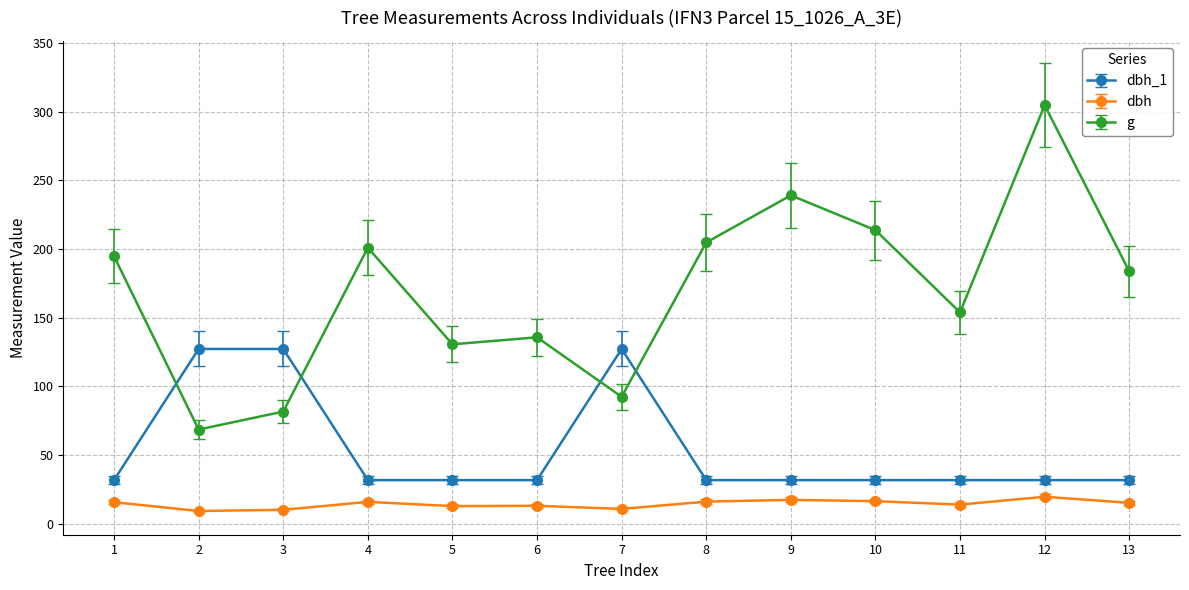

Which series has the widest spread of values?

g